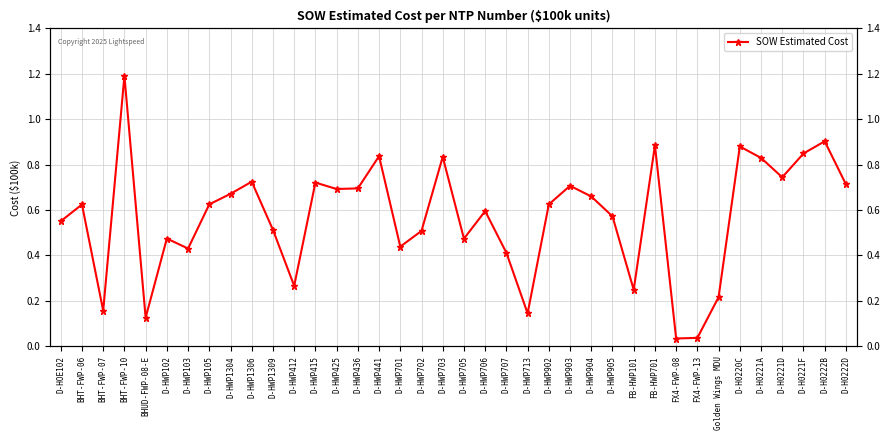

At which category does the chart reach its minimum across all series?

FX4-FWP-08